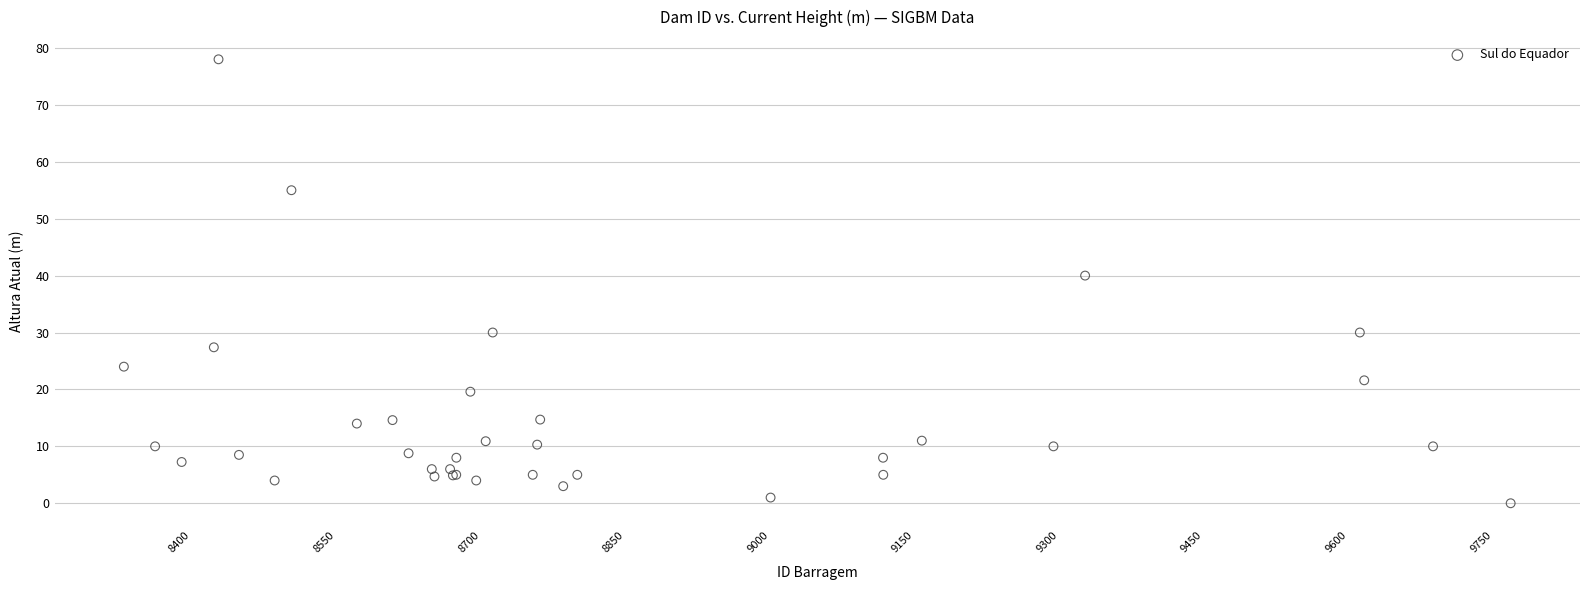

What Y value in the scatter plot is closest to 39?

40.0